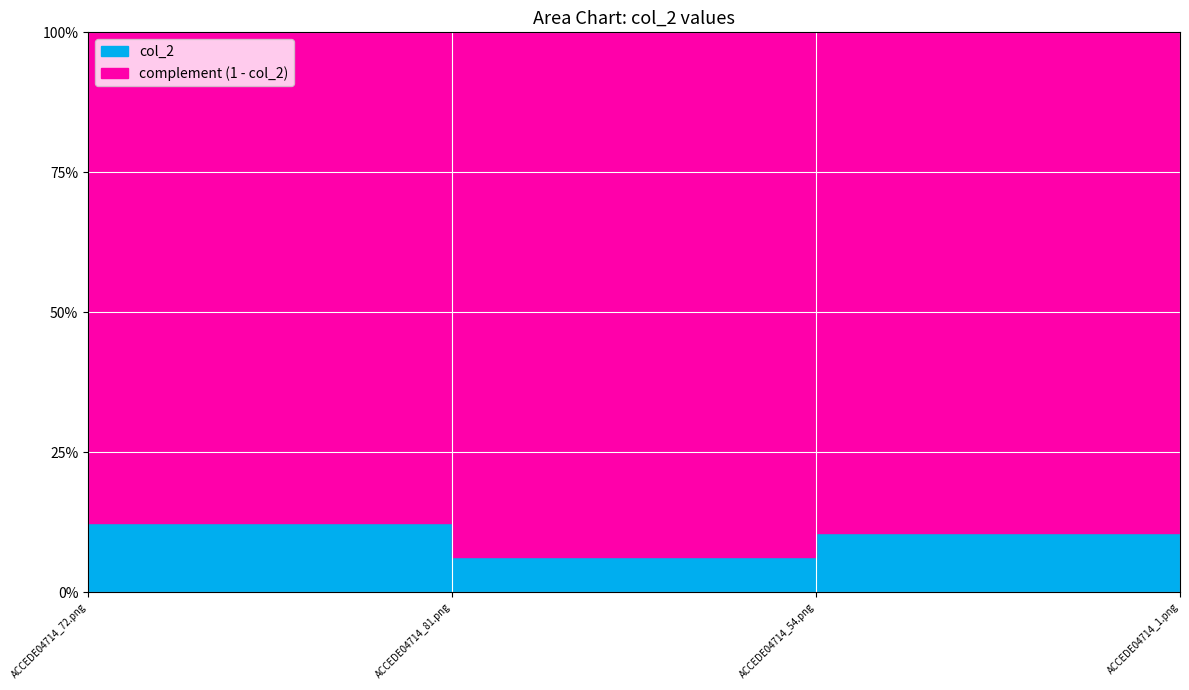

At which category does the chart reach its peak across all series?

ACCEDE04714_72.png